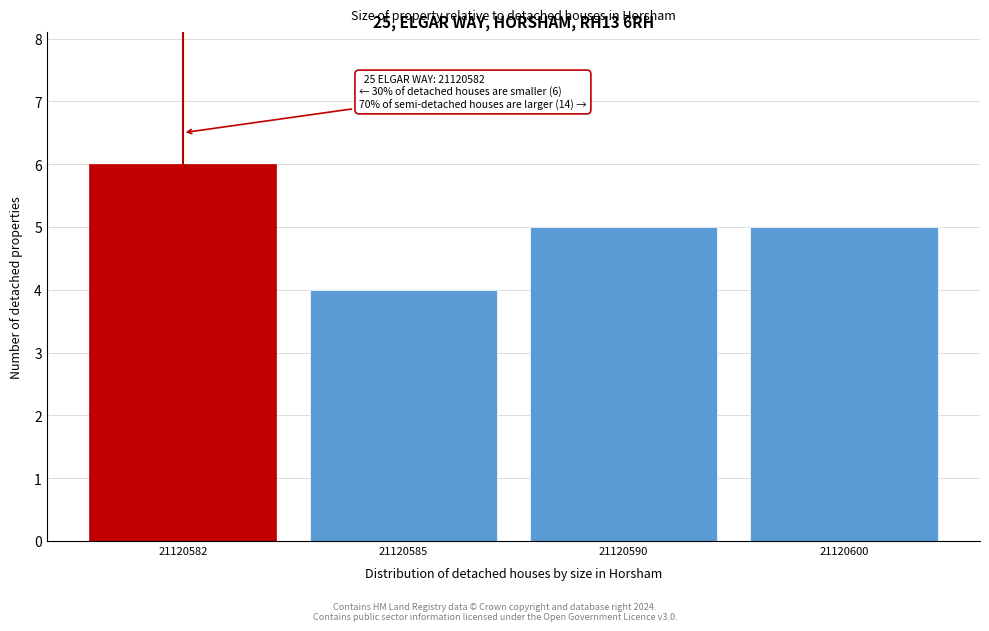

Reading left to right, transcribe all the data shown in this chart.

21120582=6	21120585=4	21120590=5	21120600=5